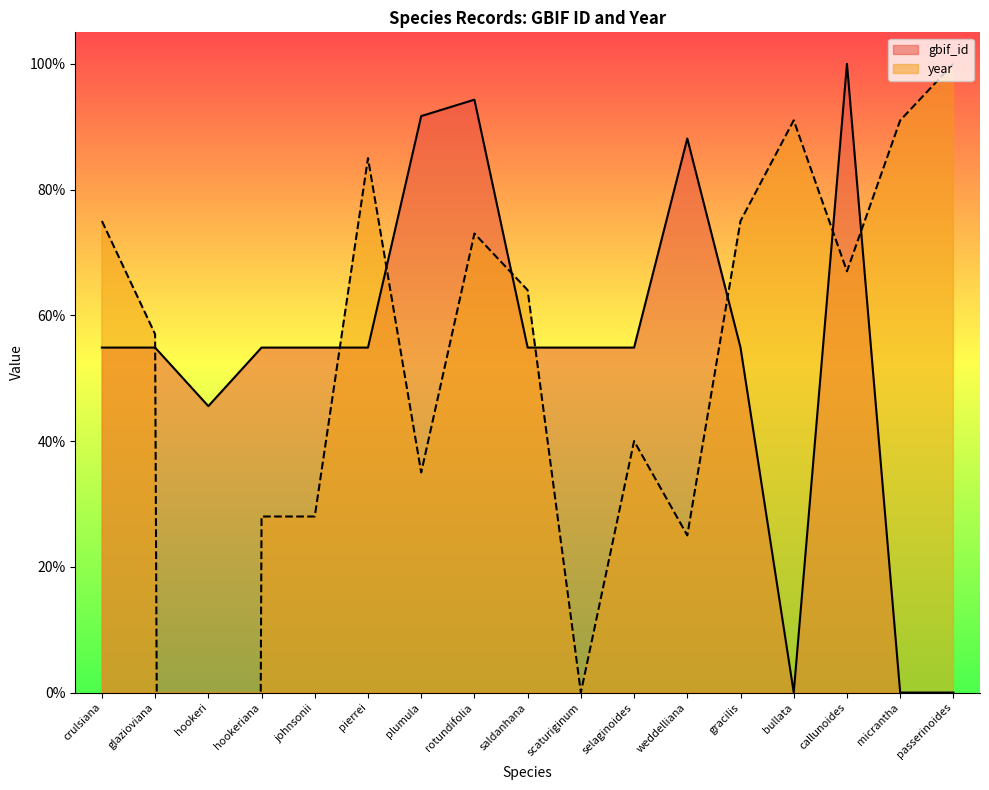

The gbif_id series shows 31.4 at callunoides. True or false?

False